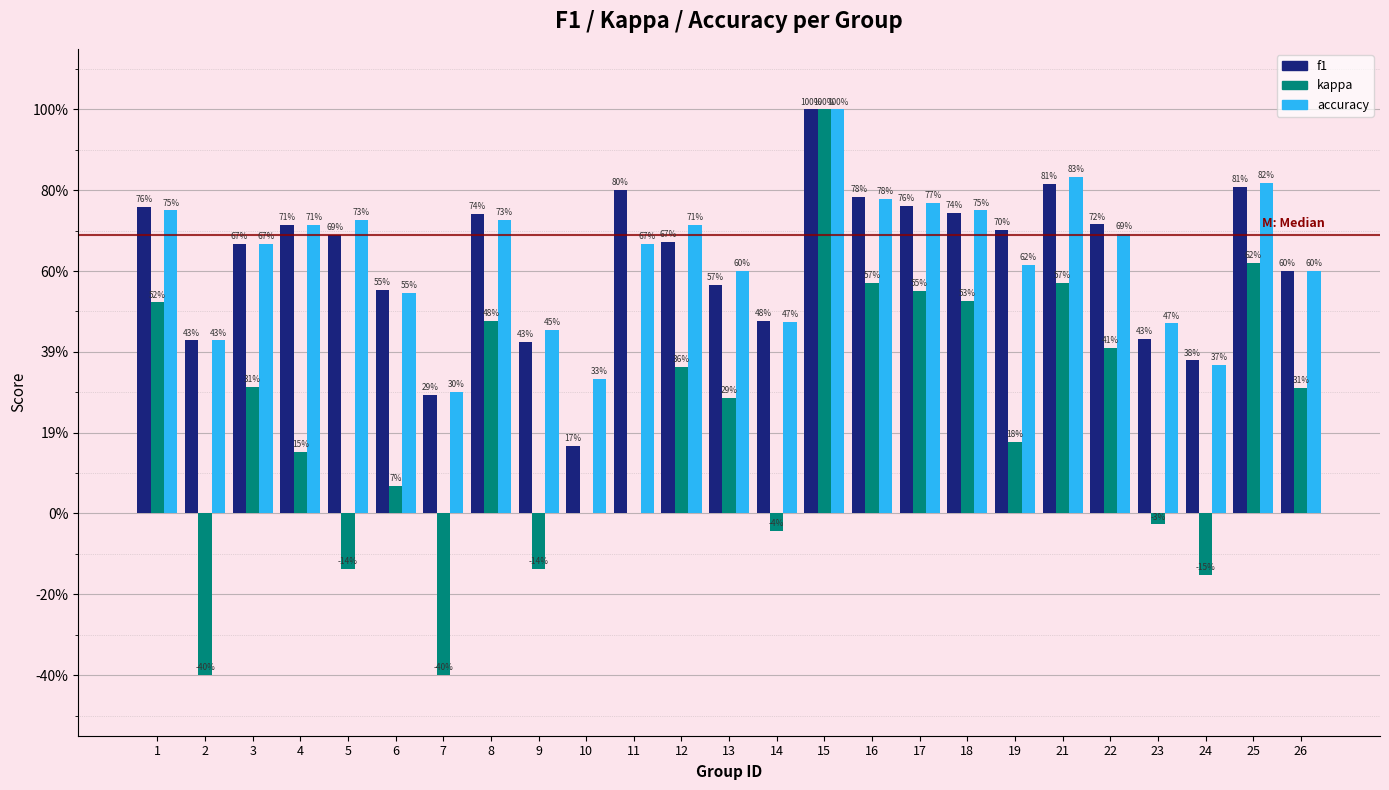

What are all the series names shown in the legend?

f1, kappa, accuracy